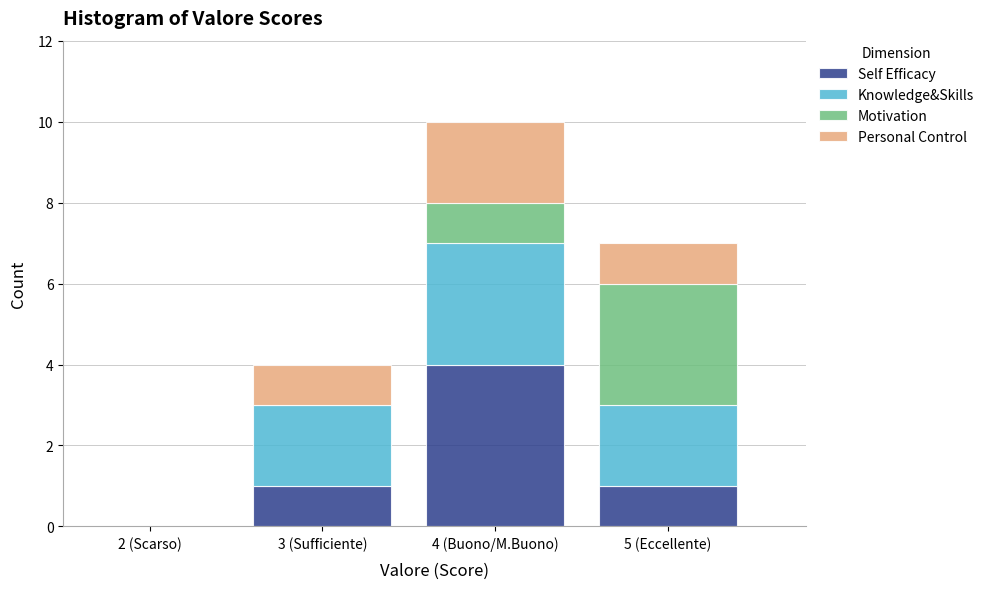

Reading left to right, transcribe the values for Self Efficacy.

2 (Scarso)=0	3 (Sufficiente)=1	4 (Buono/M.Buono)=4	5 (Eccellente)=1